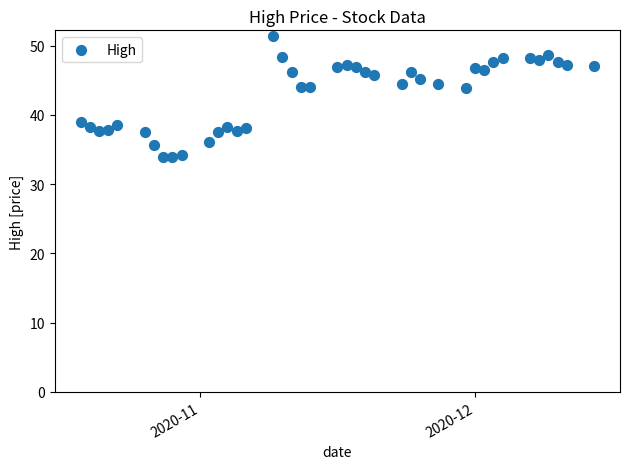

What is the range of X values (max minus min)?

56.0